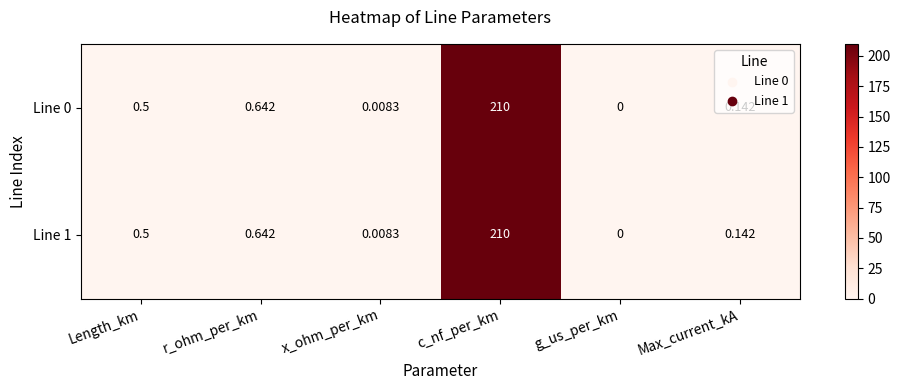

Rank the categories by Line 0 value from highest to lowest.

c_nf_per_km, r_ohm_per_km, Length_km, Max_current_kA, x_ohm_per_km, g_us_per_km